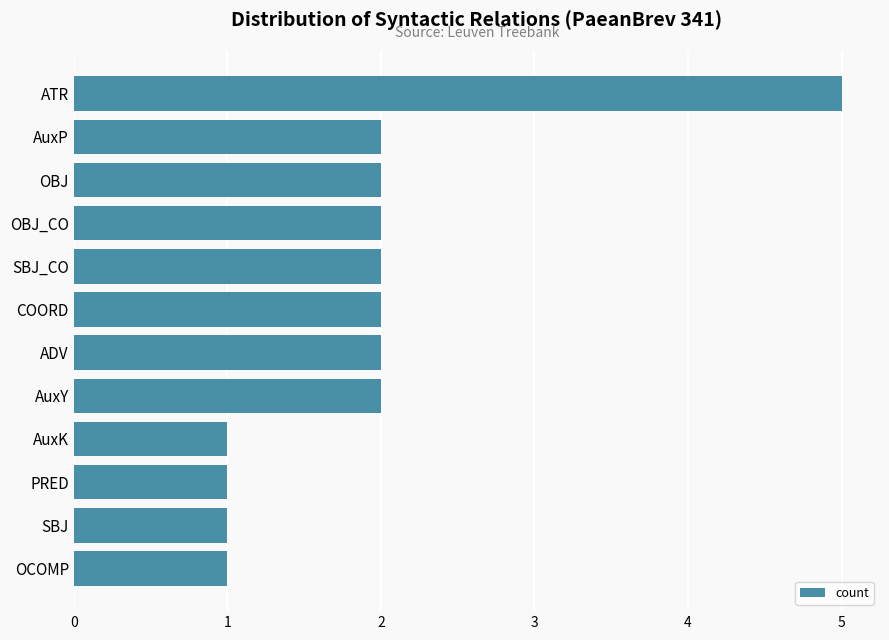

The chart shows a value of 2 at AuxP. True or false?

True